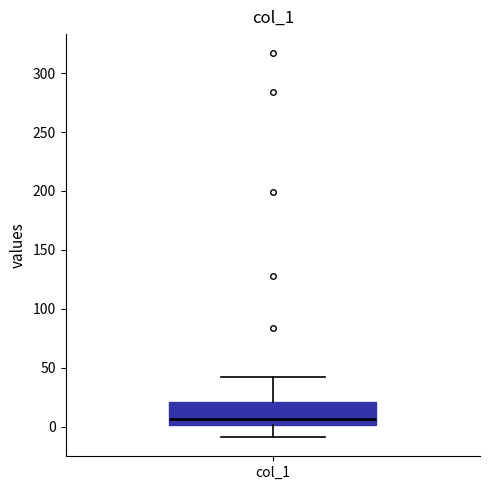

Read this box plot against the y-axis: the position of the median line, the range covered by the box, and the ends of both whiskers. The values are not printed on the chart, so give them approximately, as read against the axis.

median 5, box 0 to 20, whiskers -10 to 40